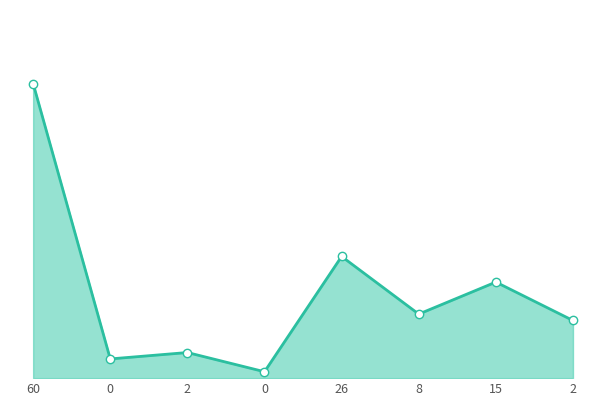

Is this an area chart (filled region under the line)?

Yes